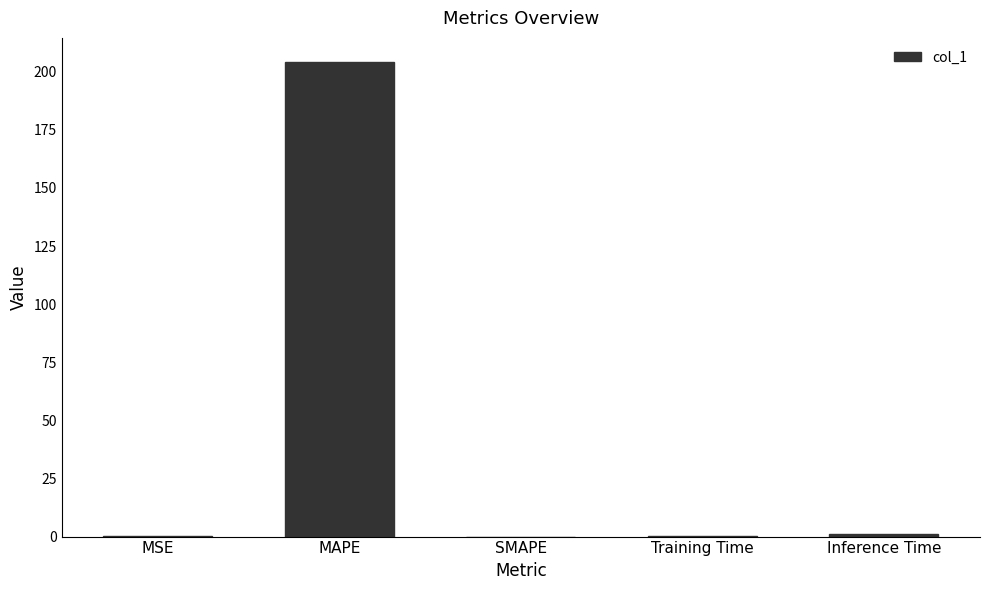

At which category does the chart reach its peak across all series?

MAPE